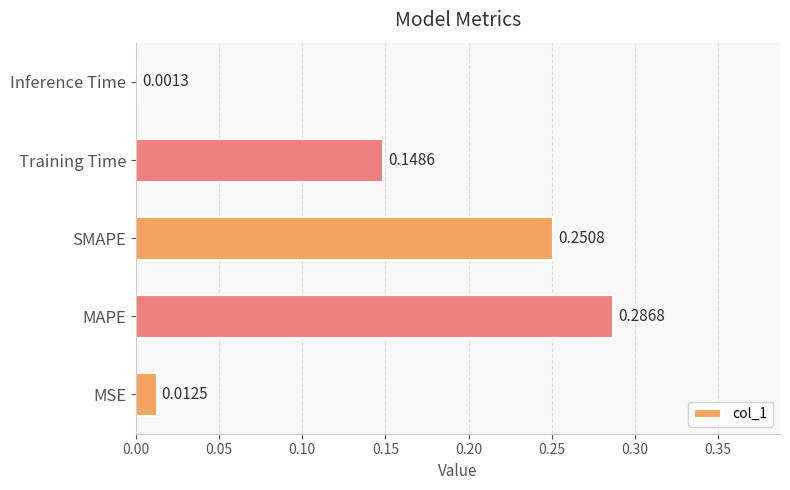

Where is the data nearest to the value 0?

Inference Time